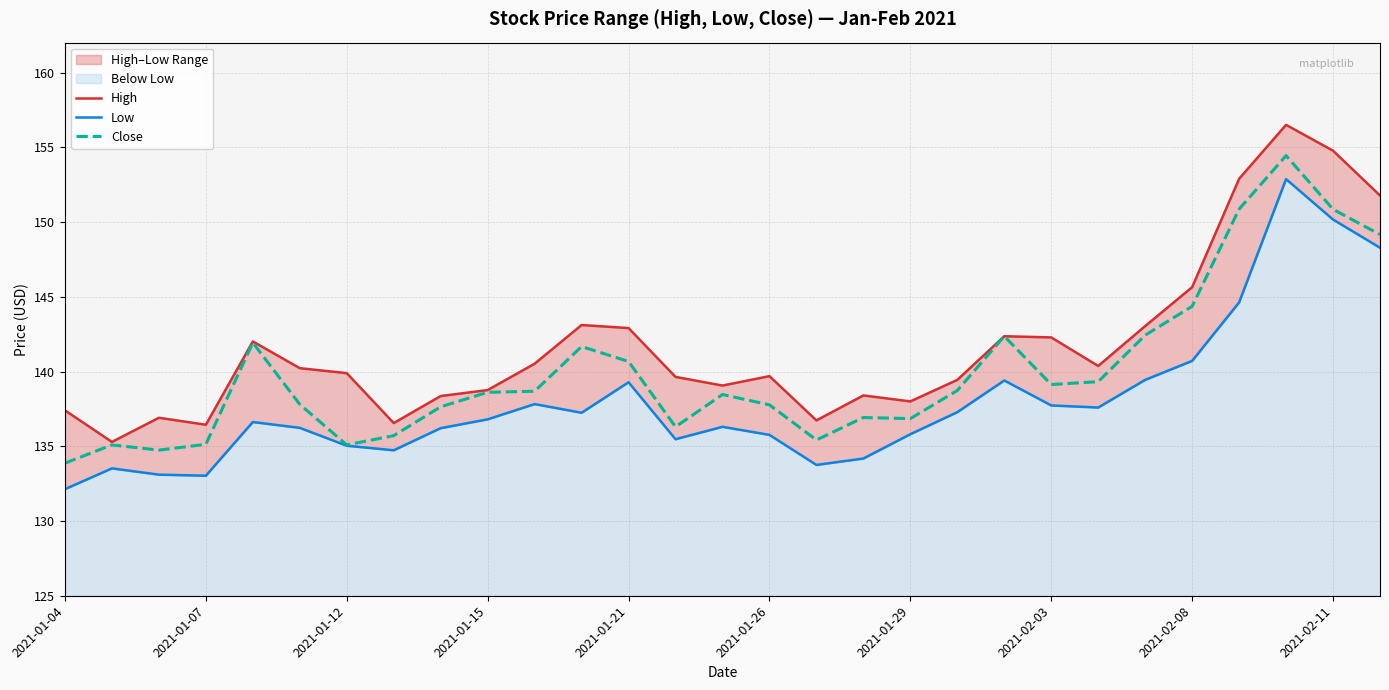

Which category has the lowest value in the Close series?

2021-01-04